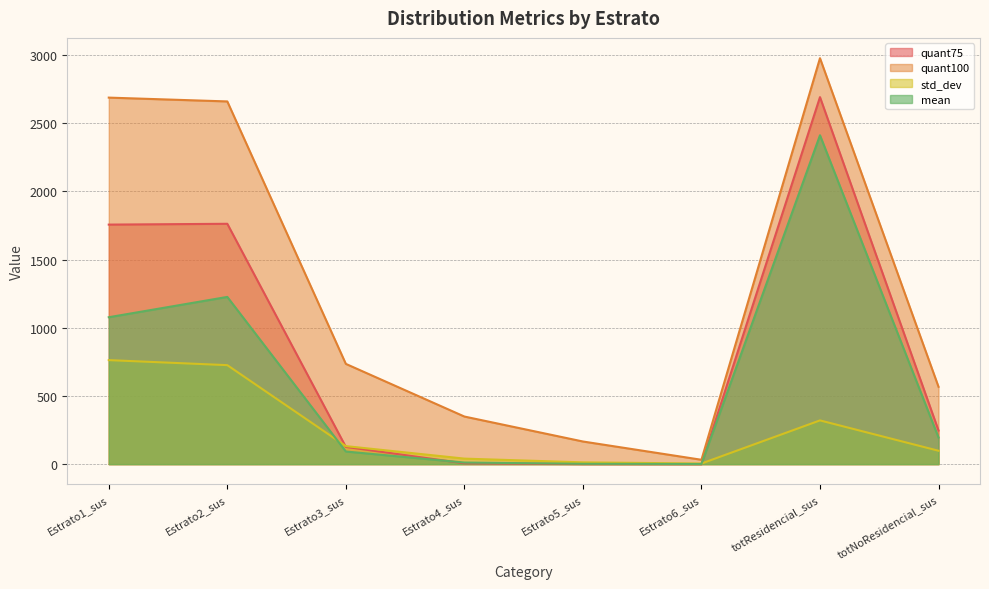

The value of mean at Estrato1_sus is 1077.0. True or false?

True